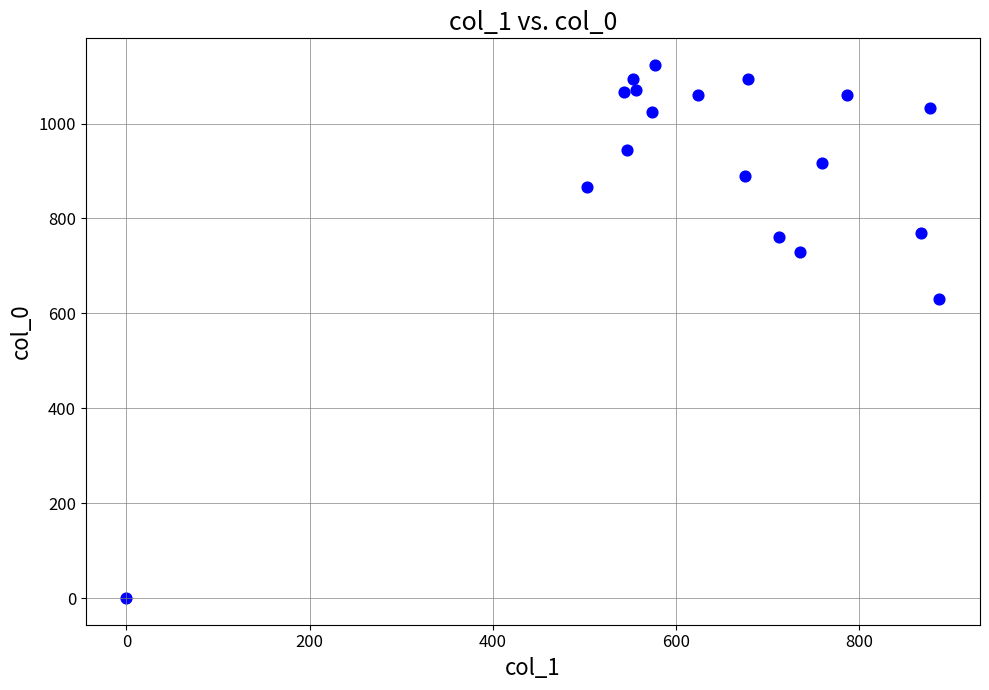

What is the range of Y values (max minus min)?

1123.3